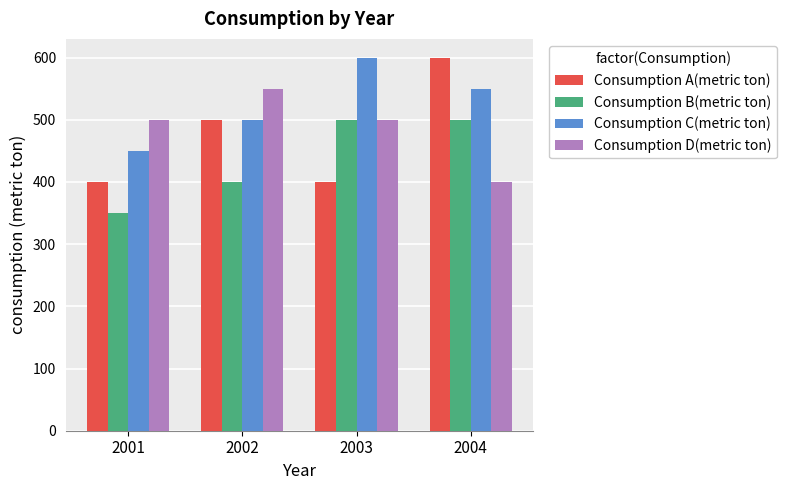

True or false: Consumption D(metric ton) has a value of 862 at 2002.

False